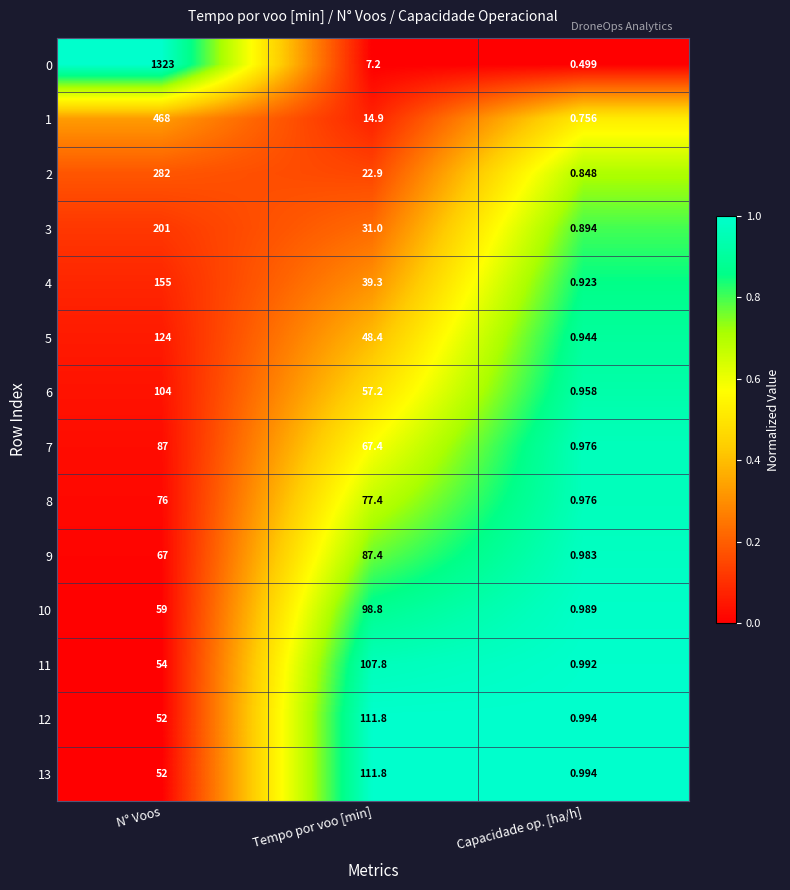

List the labels in order of 4 value, smallest first.

Capacidade op. [ha/h], Tempo por voo [min], N° Voos